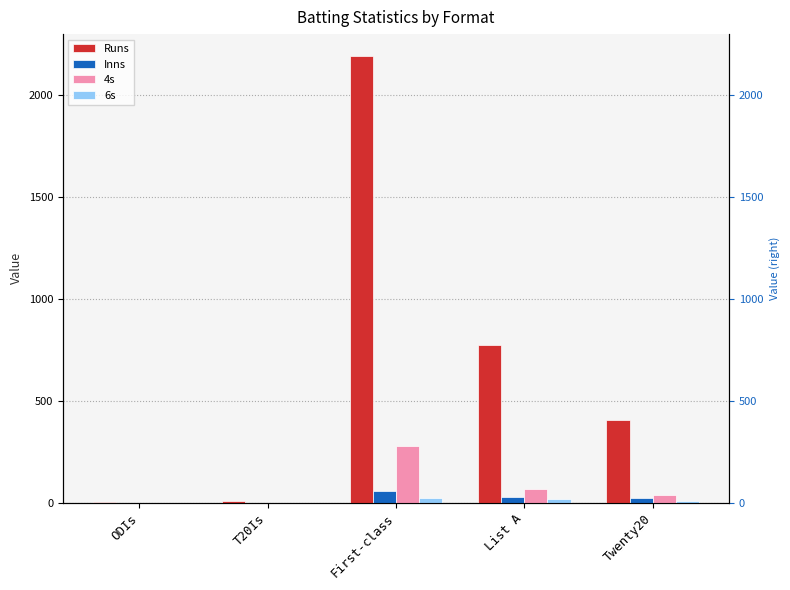

Reading left to right, list all the values displayed in this chart.

Runs: 4	10	2189	775	404
Inns: 1	1	60	29	23
4s: 0	1	277	68	36
6s: 0	0	22	19	8